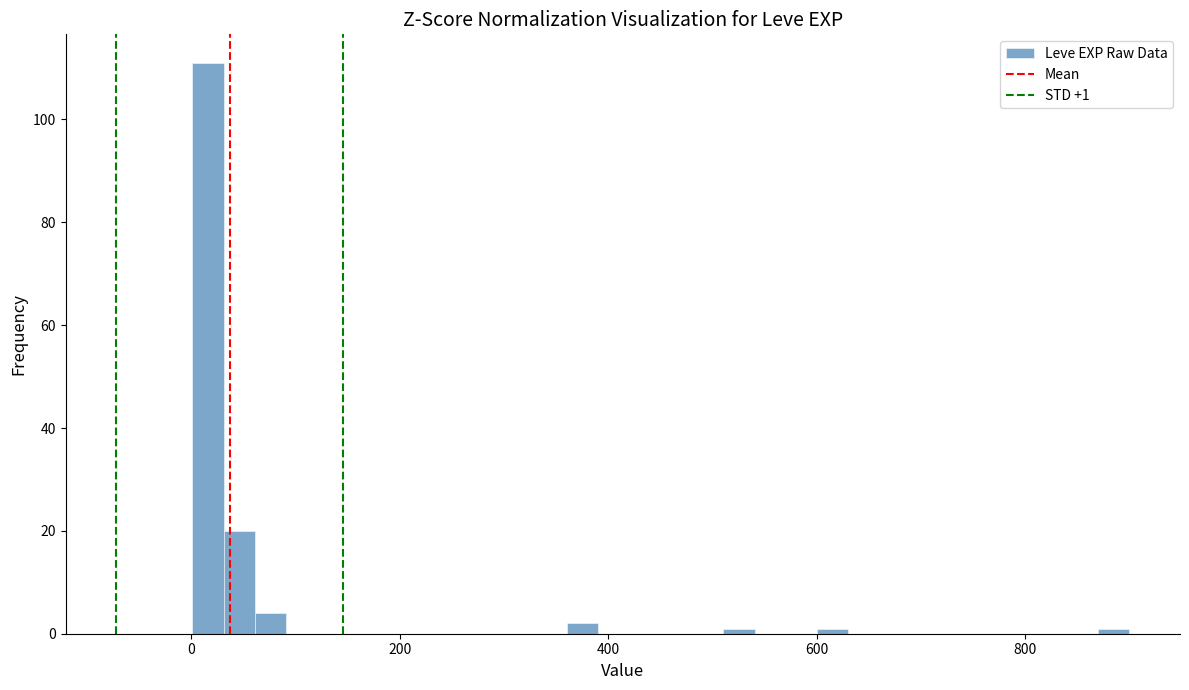

Around what value on the x-axis is the tallest bar? Give the approximate position of its centre, as read against the axis.

20